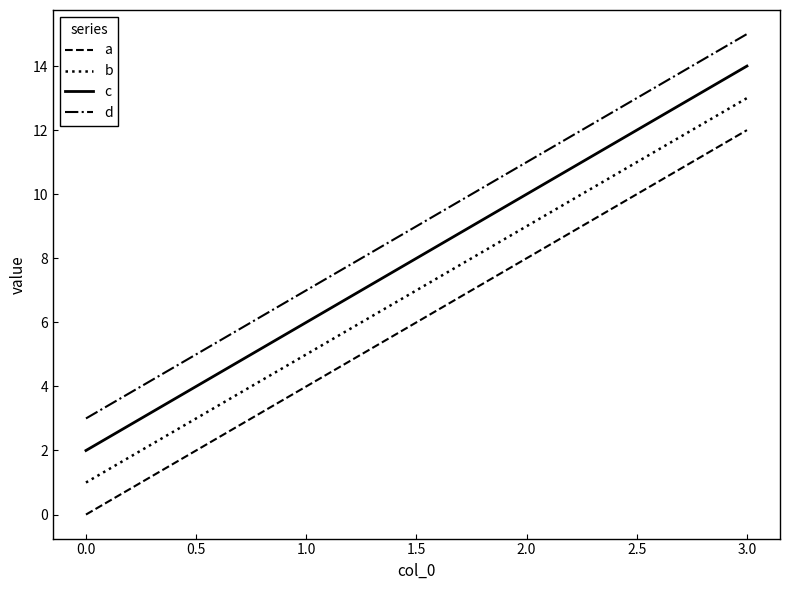

True or false: a and d cross at least once.

False